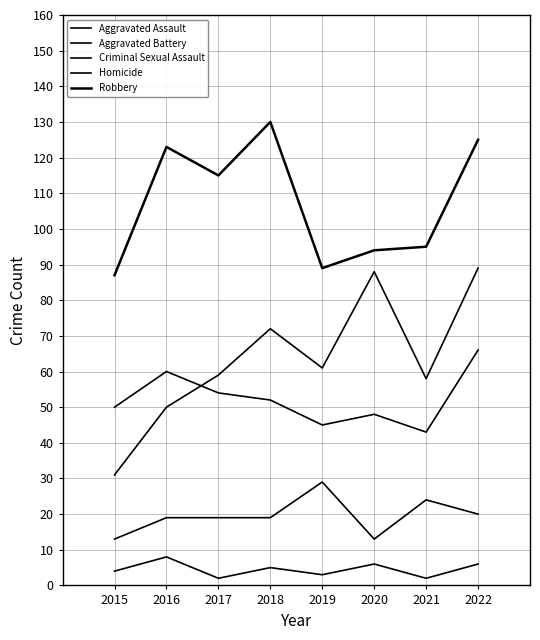

At which category does Criminal Sexual Assault reach its first local valley?

2020